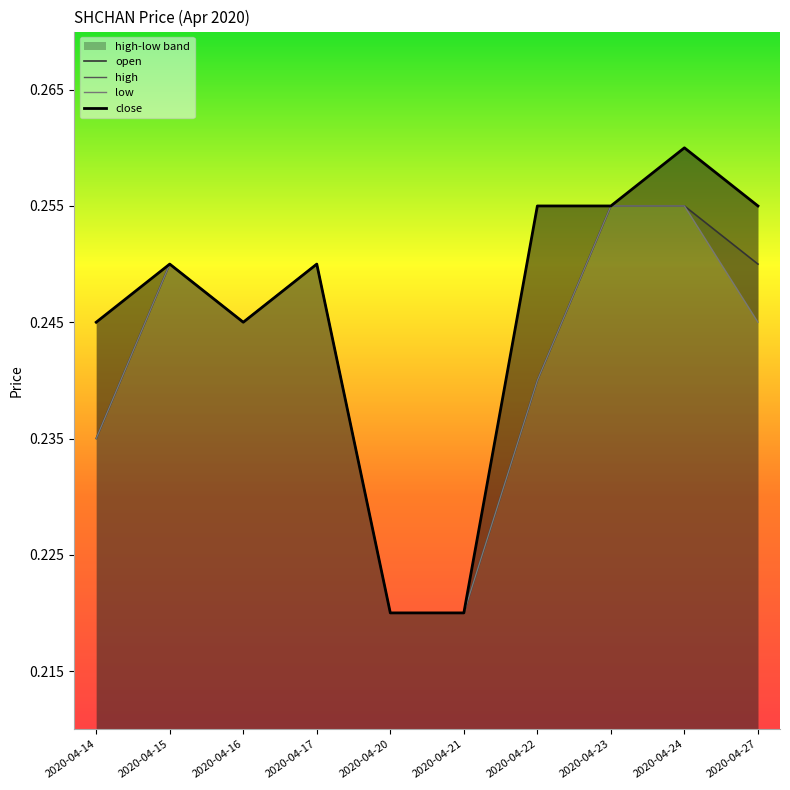

What is the minimum value for open?

0.2